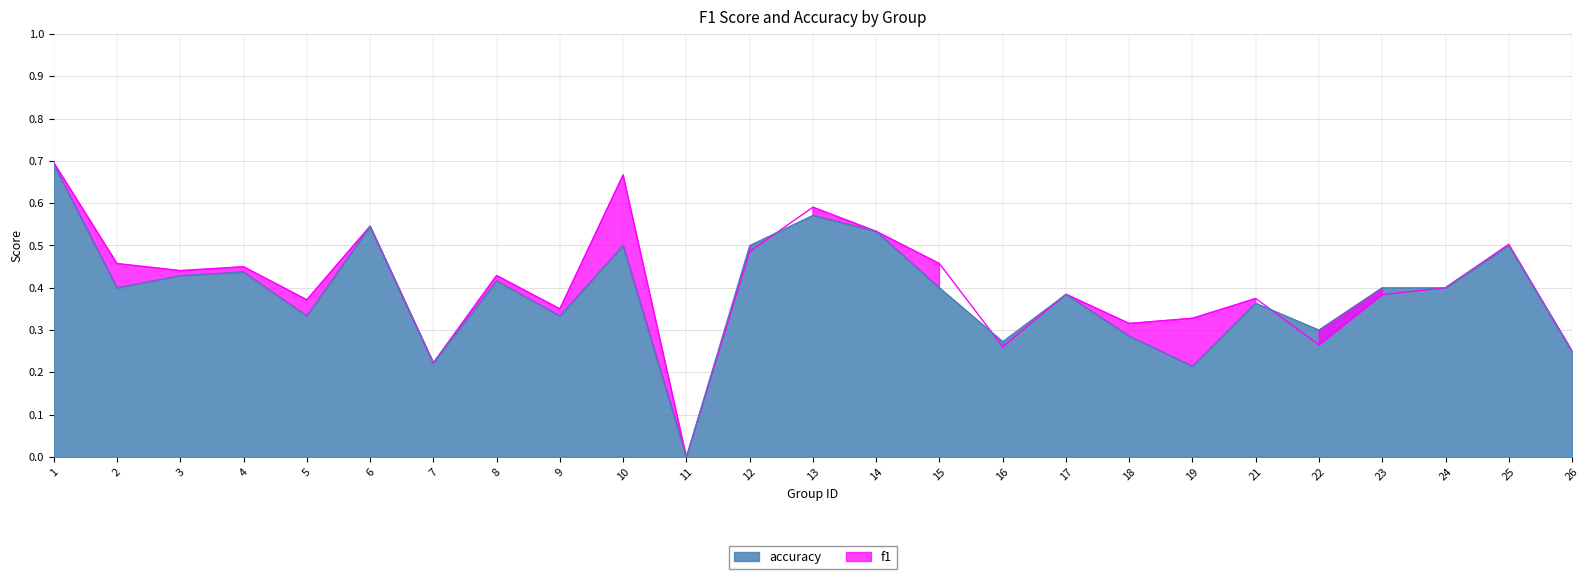

How many times do accuracy and f1 cross each other?

3